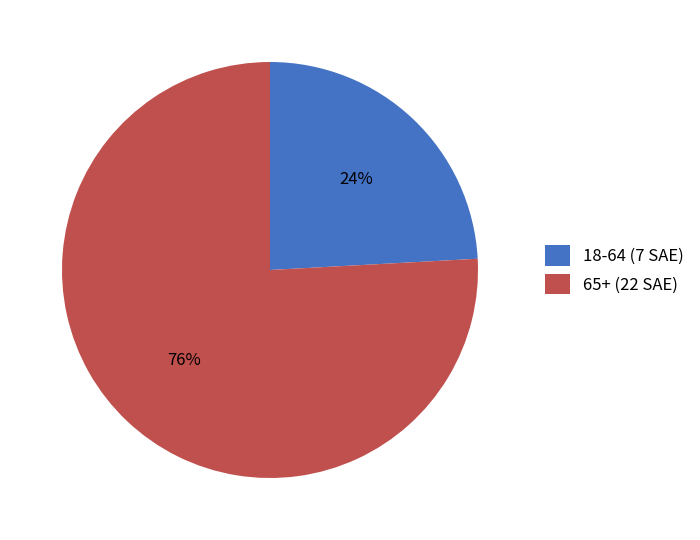

Which slice is the largest?

65+